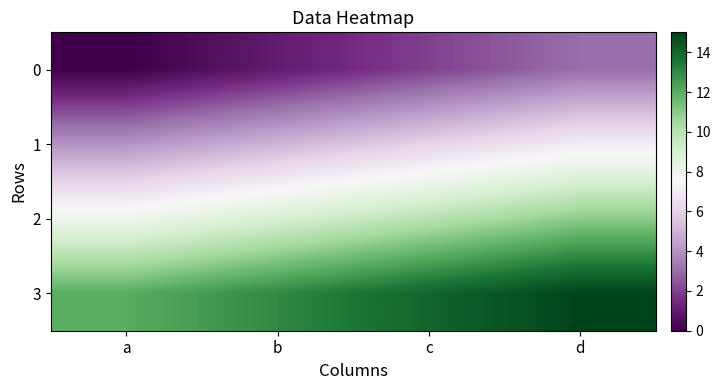

What is the difference between the highest and lowest values at c?

12